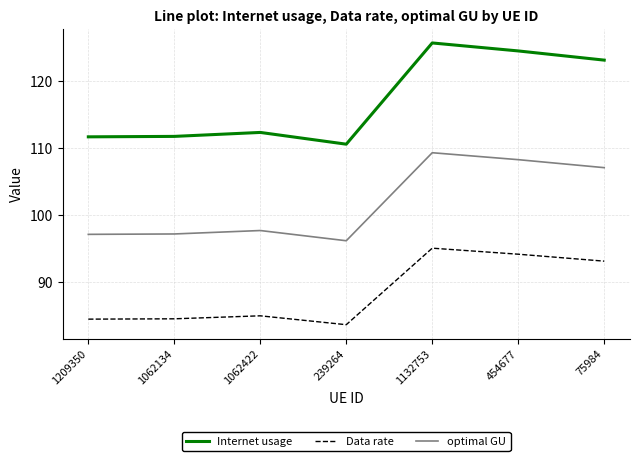

List the series in order of their peak value, lowest first.

Data rate, optimal GU, Internet usage